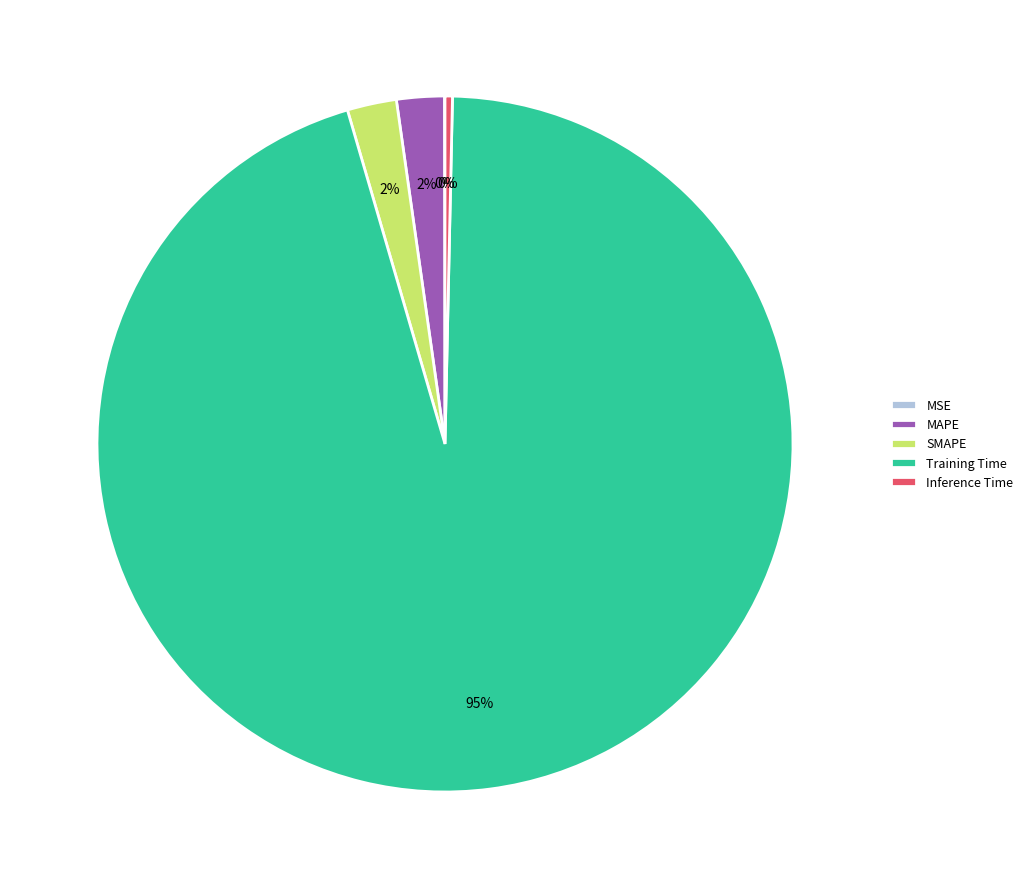

The SMAPE slice represents 10% of the pie. True or false?

False